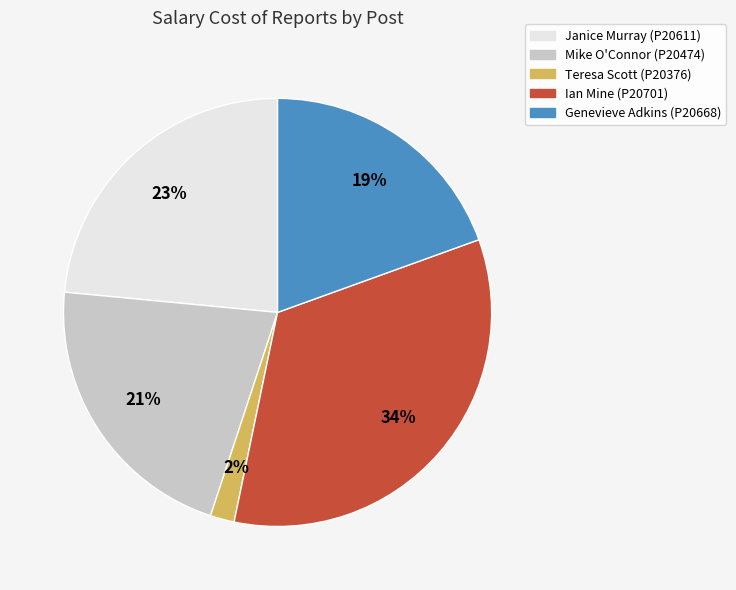

Does any single category account for the majority?

No